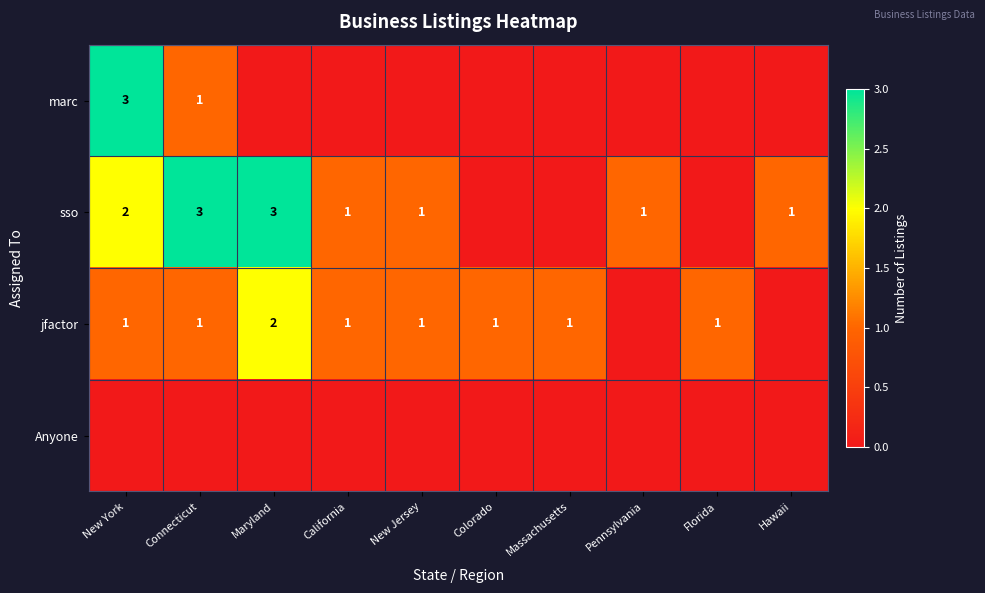

Is it true that sso equals 4 at Maryland?

False